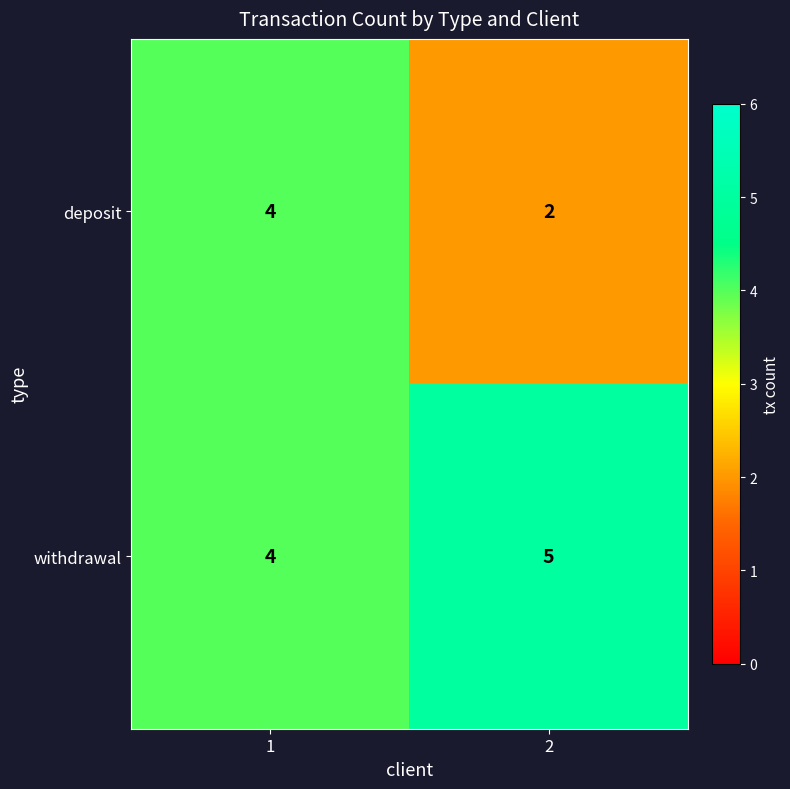

What is the sum of all withdrawal values?

9